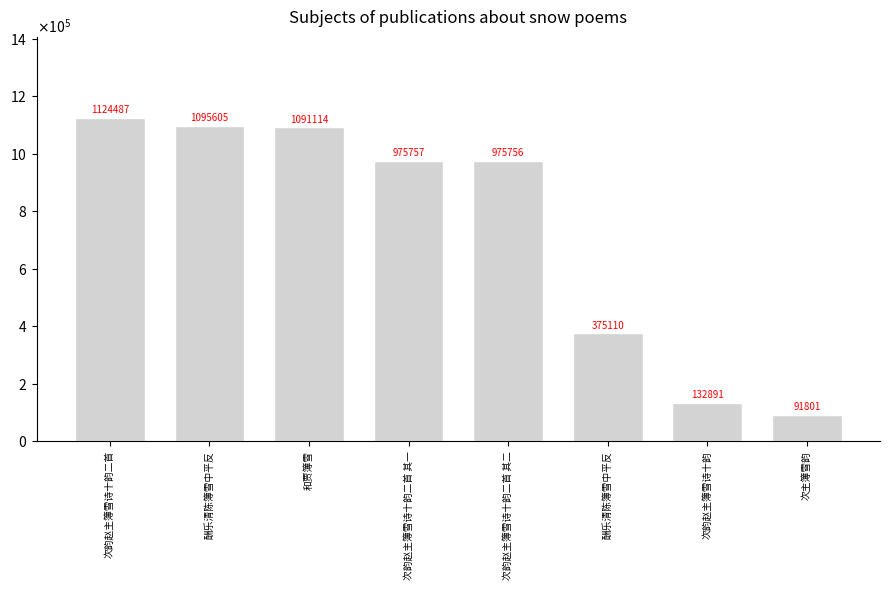

At which label does the data first exceed 975757?

次韵赵主簿雪诗十韵二首